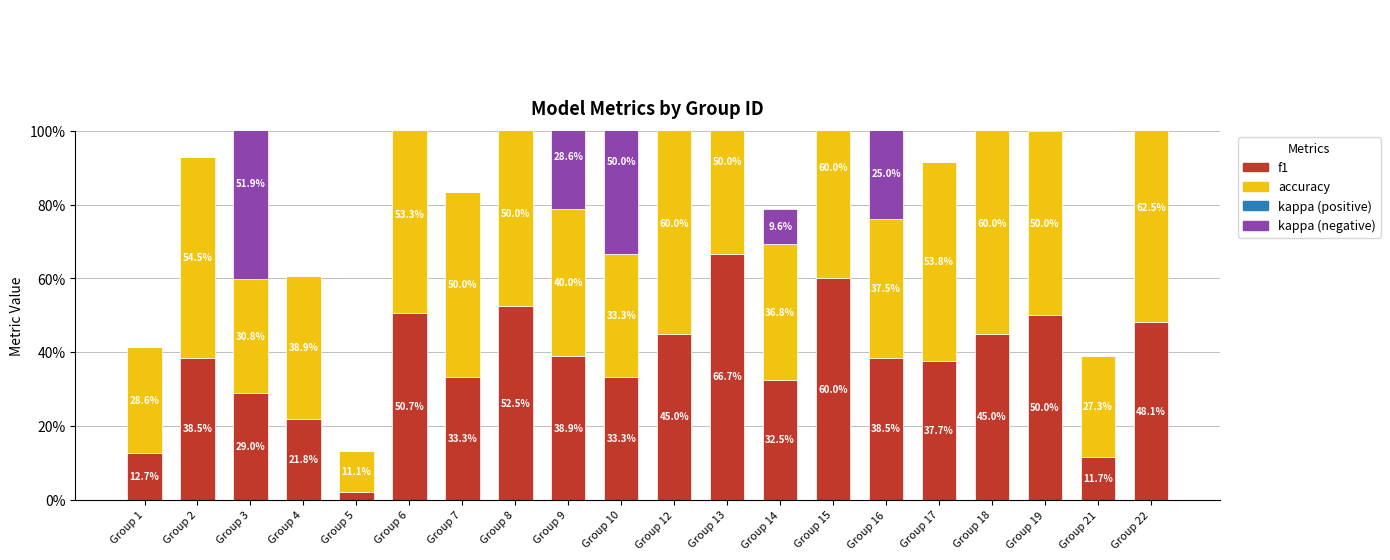

At which category is the sum across all series the highest?

Group 15